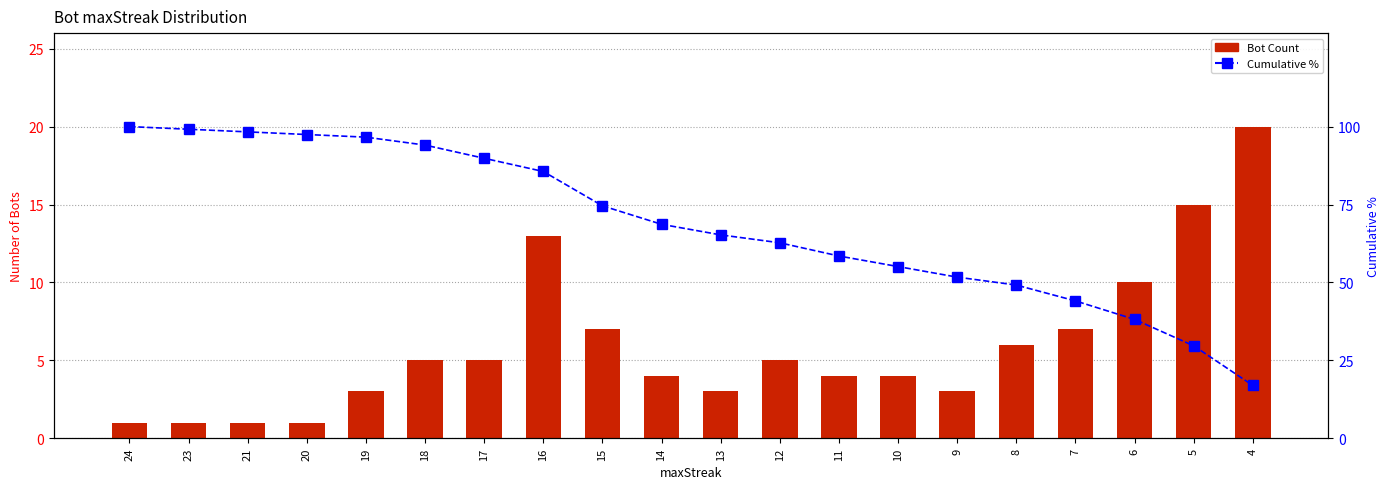

What is the difference between the Cumulative % values at 4 and 9?

34.7